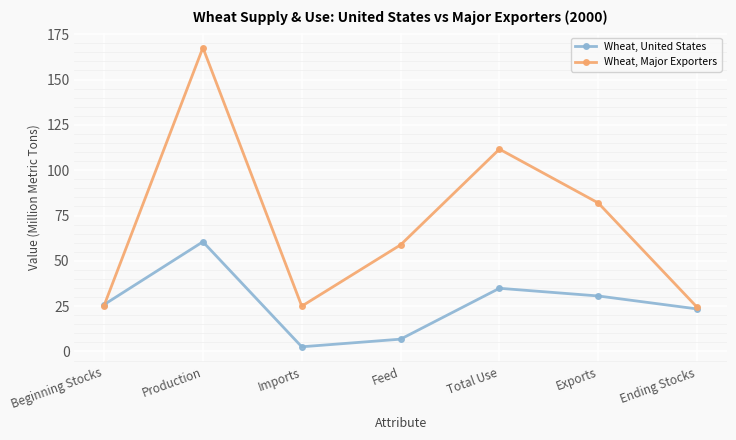

Which series has the largest range (max minus min)?

Wheat, Major Exporters